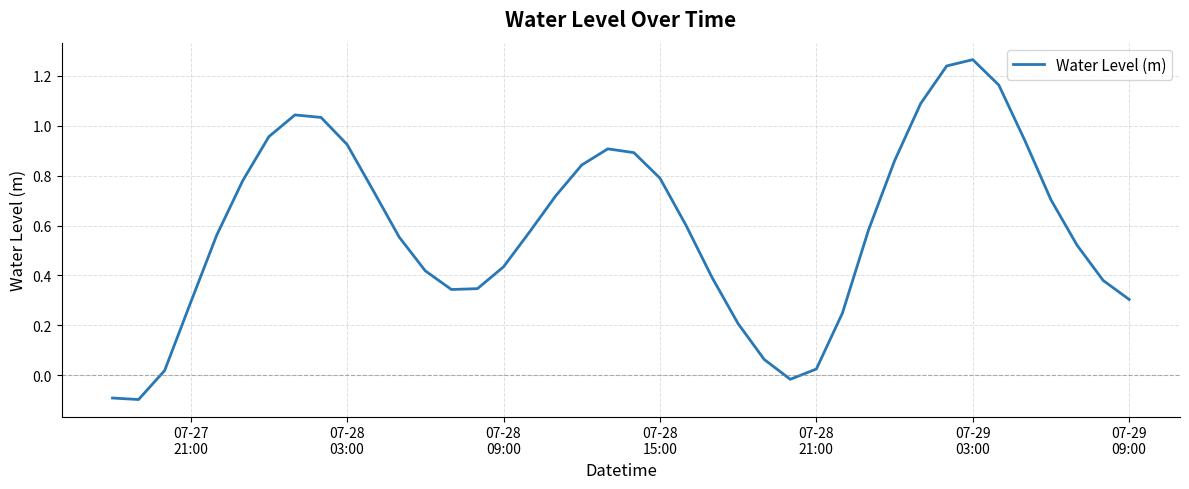

What is the difference between the maximum and minimum values?

1.4